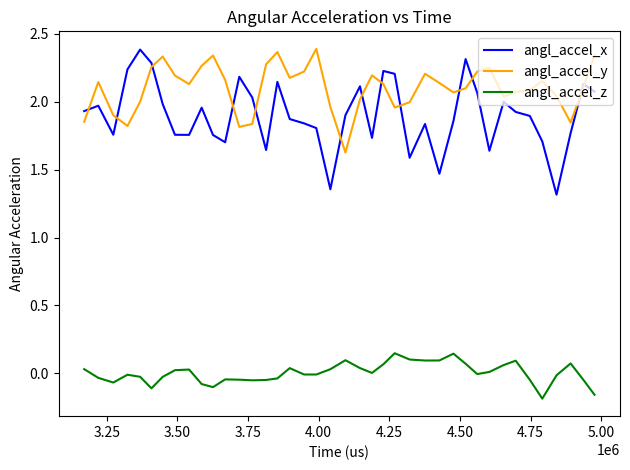

What is the difference between the maximum and second lowest values in the angl_accel_y series?

0.6